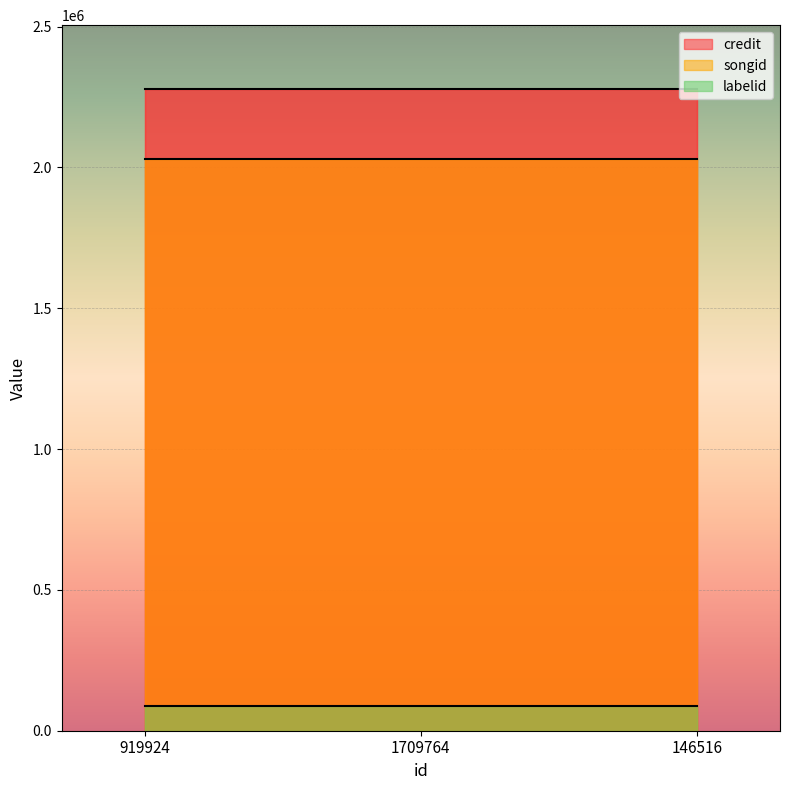

What position from the right is 146516?

1